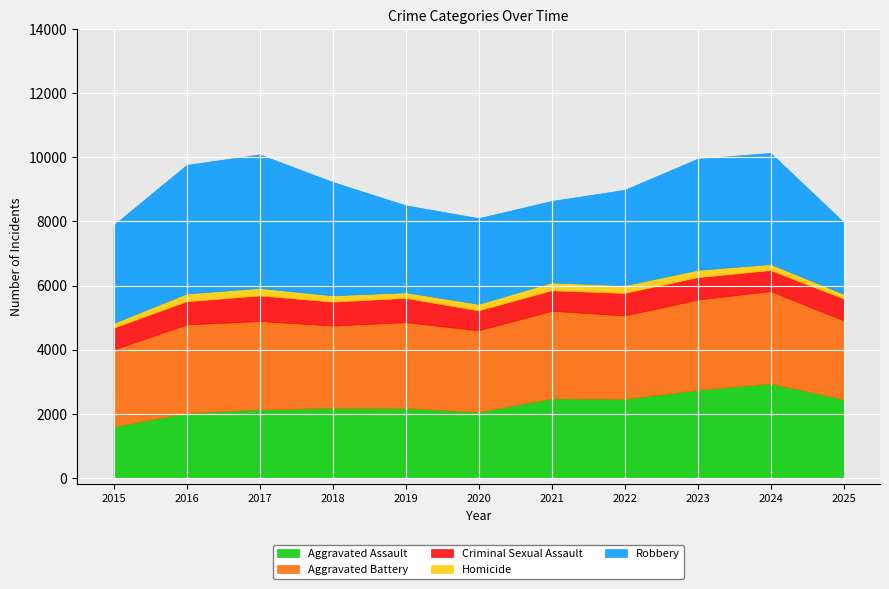

At how many categories does at least one series exceed 1486?

11